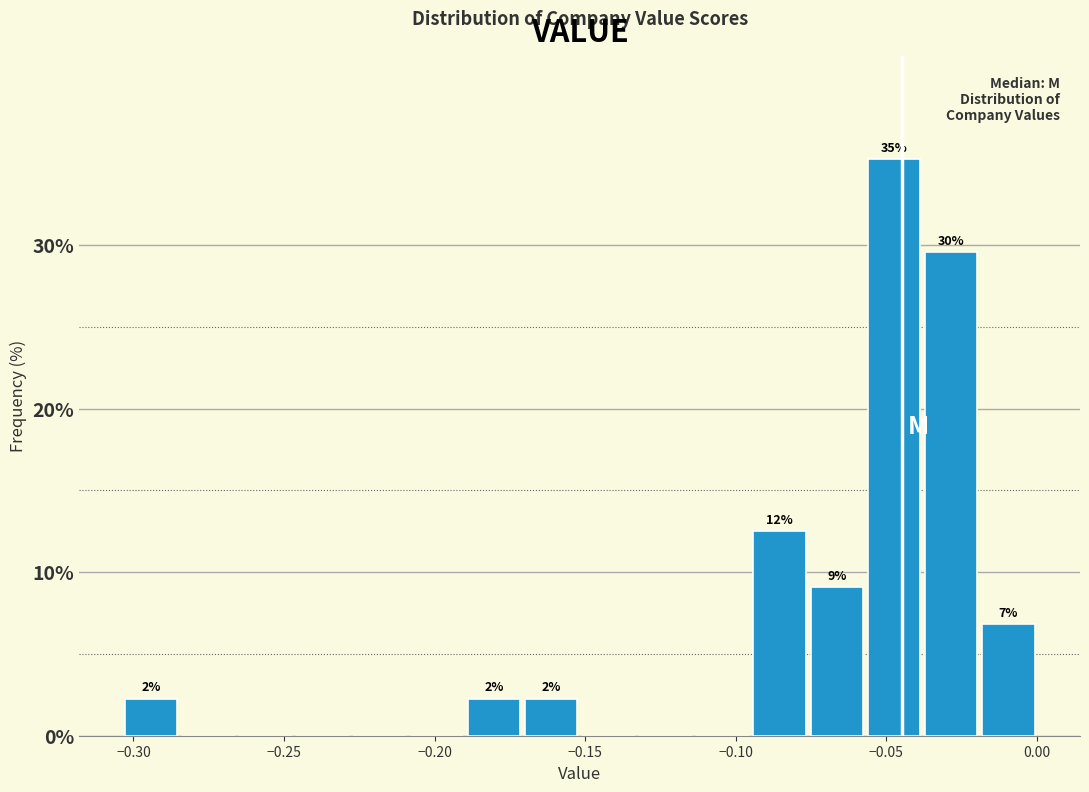

Around what value on the x-axis is the tallest bar? Give the approximate position of its centre, as read against the axis.

-0.045